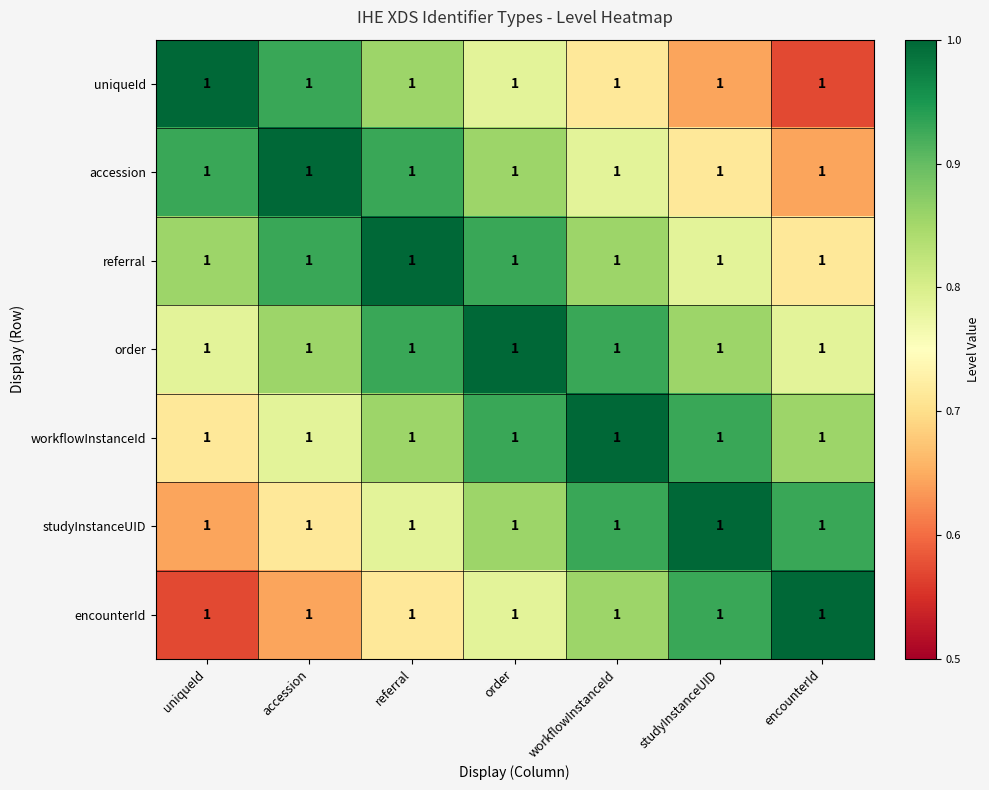

How many series are shown in this chart?

7